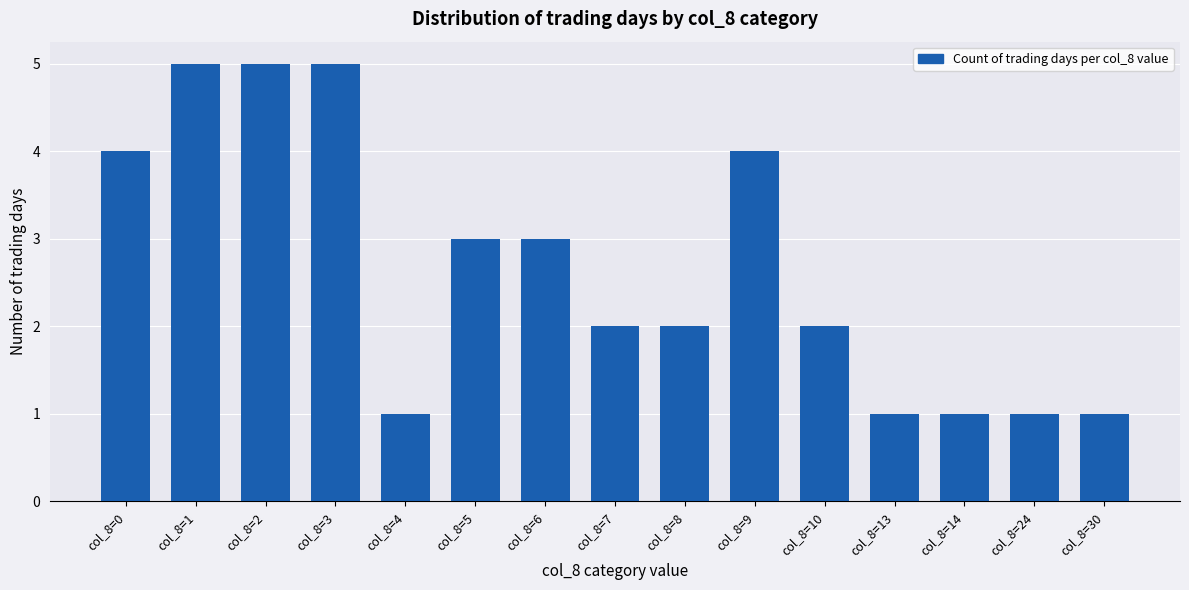

How many bars are there in total?

15